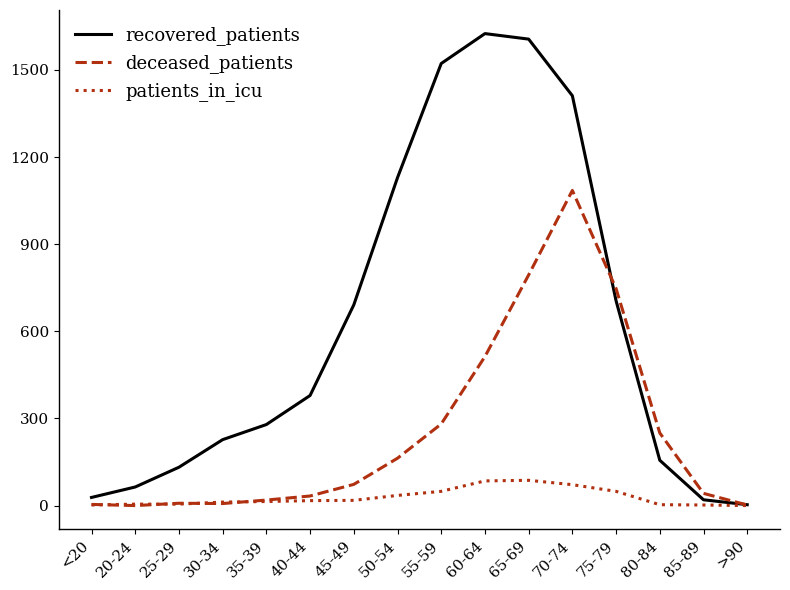

The deceased_patients series shows 1085 at 70-74. True or false?

True